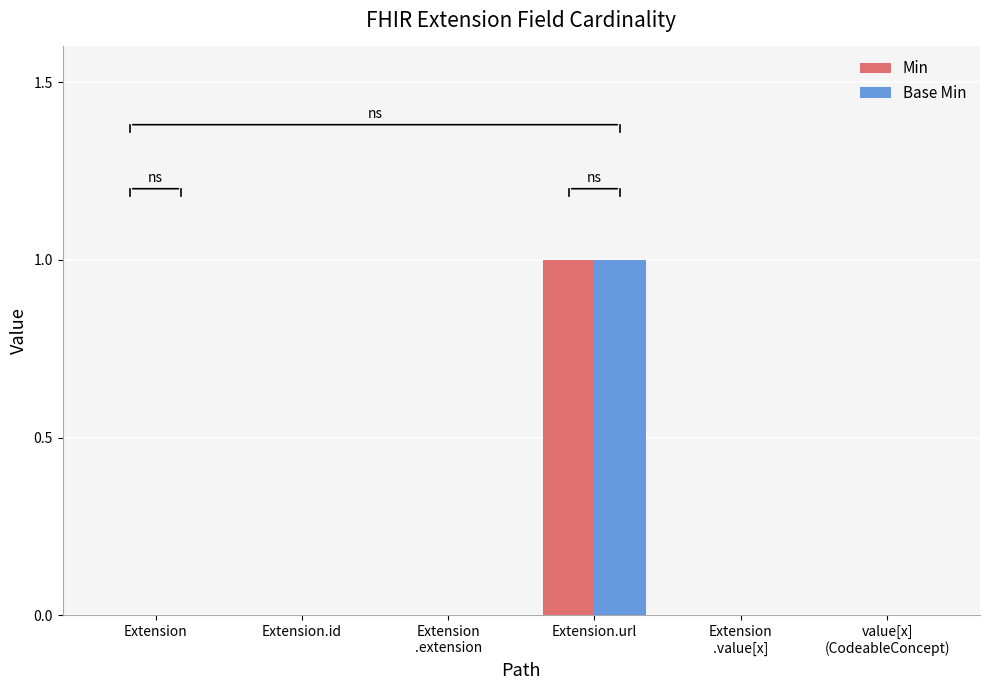

What is the maximum value for Min?

1